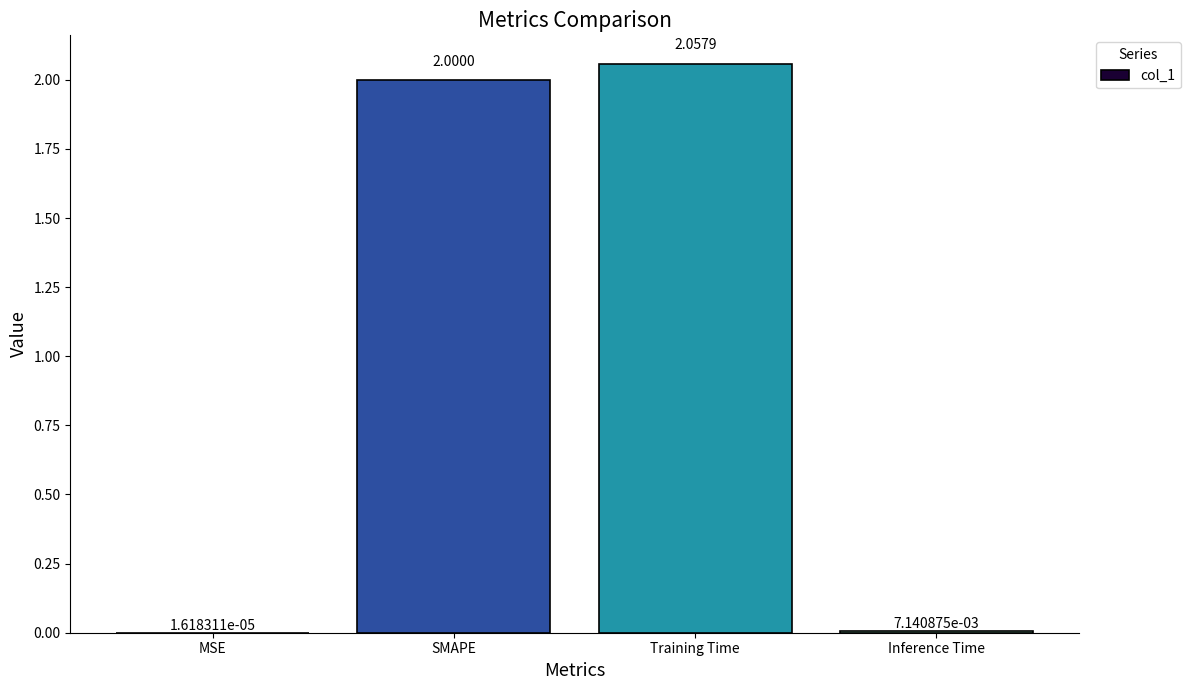

What is the difference between the values at SMAPE and MSE?

2.0